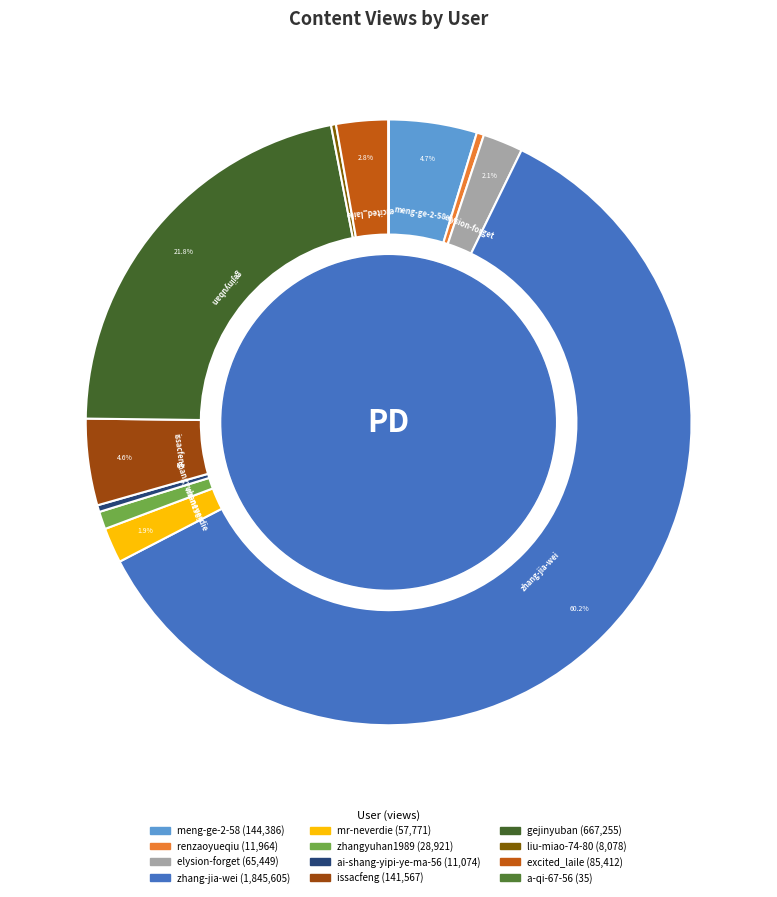

The zhangyuhan1989 slice represents 11% of the pie. True or false?

False